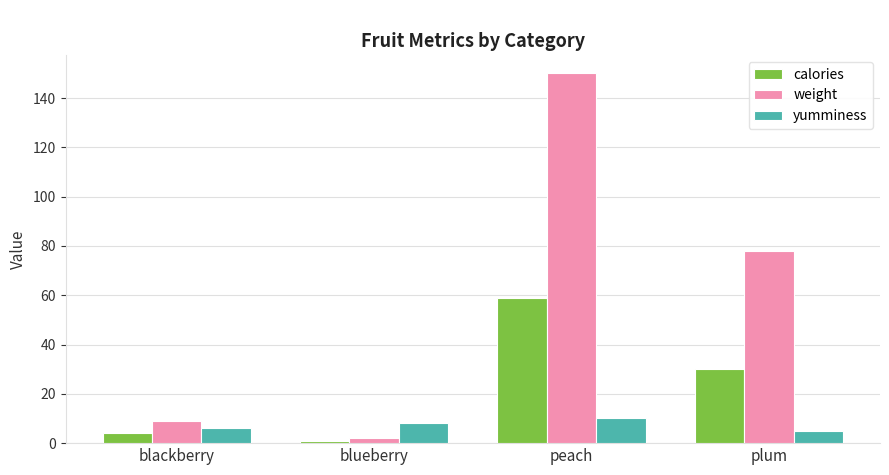

Reading left to right, transcribe all the data shown in this chart.

calories: 4	1	59	30
weight: 9	2	150	78
yumminess: 6	8	10	5